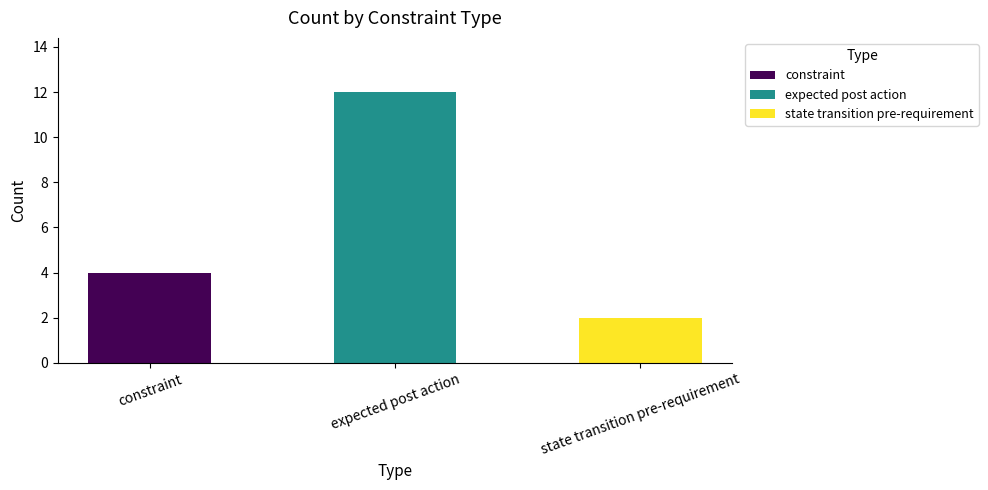

What is the label of the 3rd bar from the right?

constraint